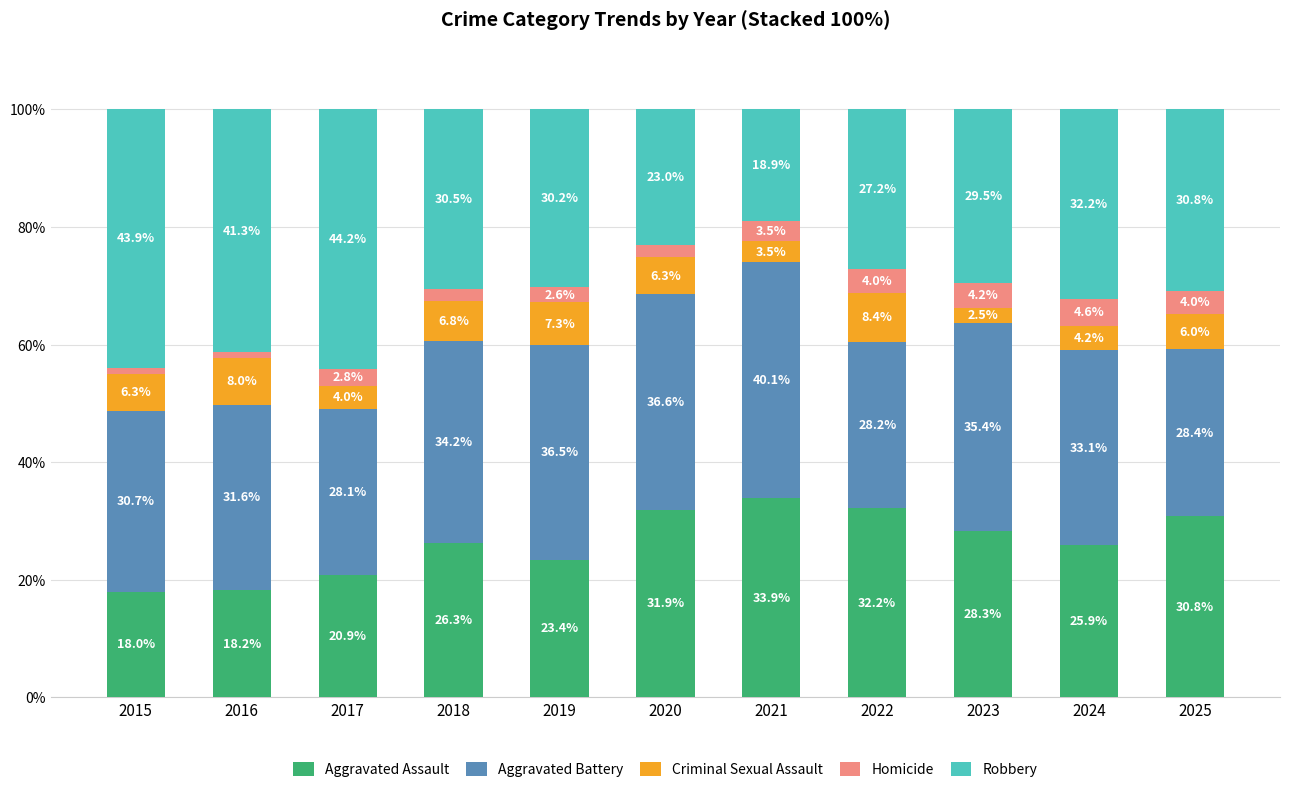

What is the difference between the maximum and minimum values in the Aggravated Assault series?

15.9